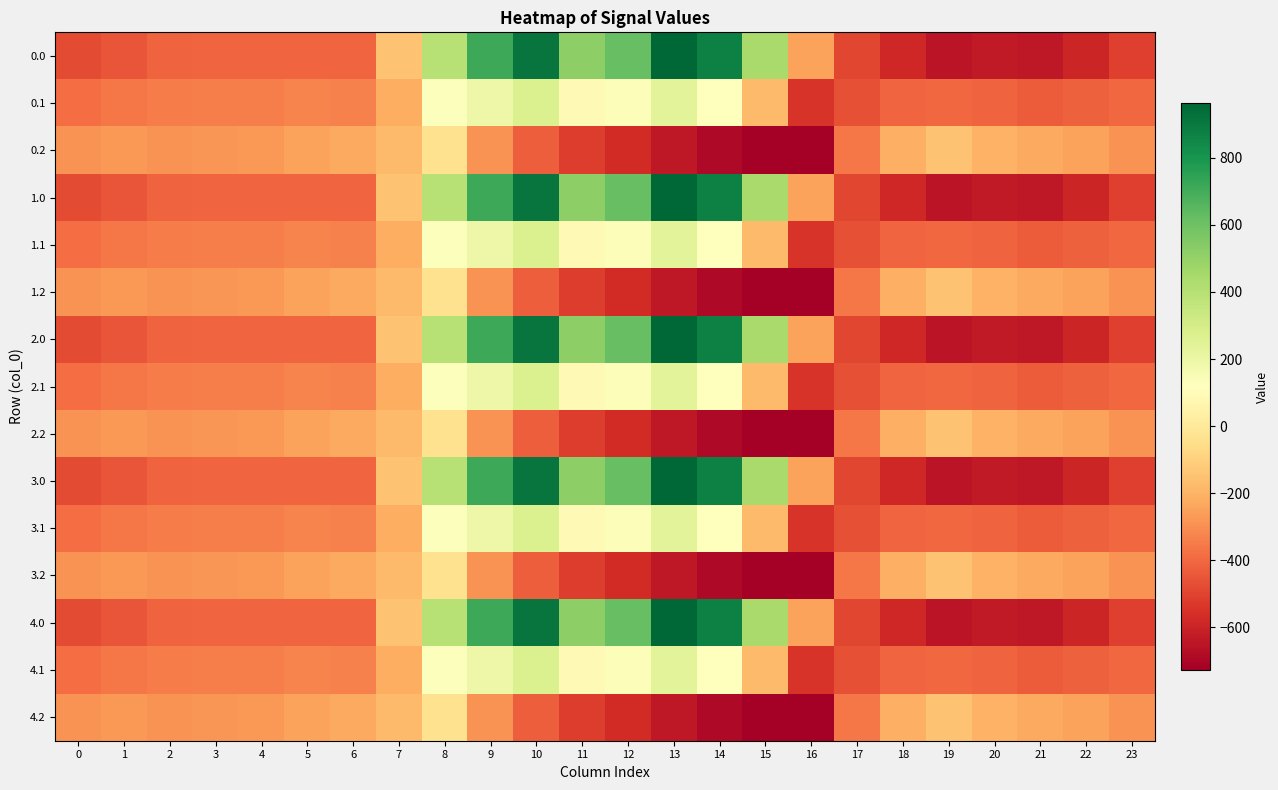

At 22, list the series in order from largest to smallest.

0.2, 1.2, 2.2, 3.2, 4.2, 0.1, 1.1, 2.1, 3.1, 4.1, 0.0, 1.0, 2.0, 3.0, 4.0